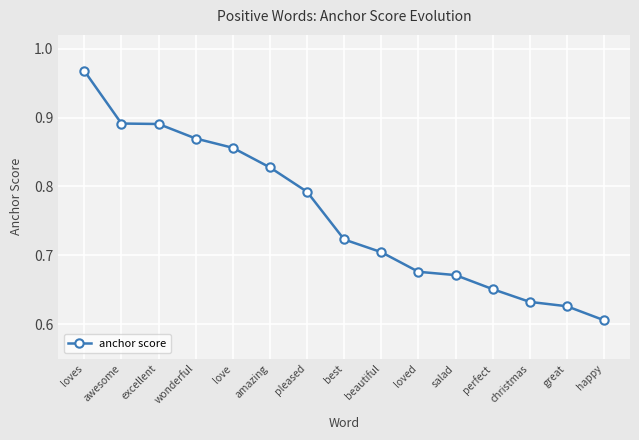

Which label corresponds to the smallest value in the chart?

happy